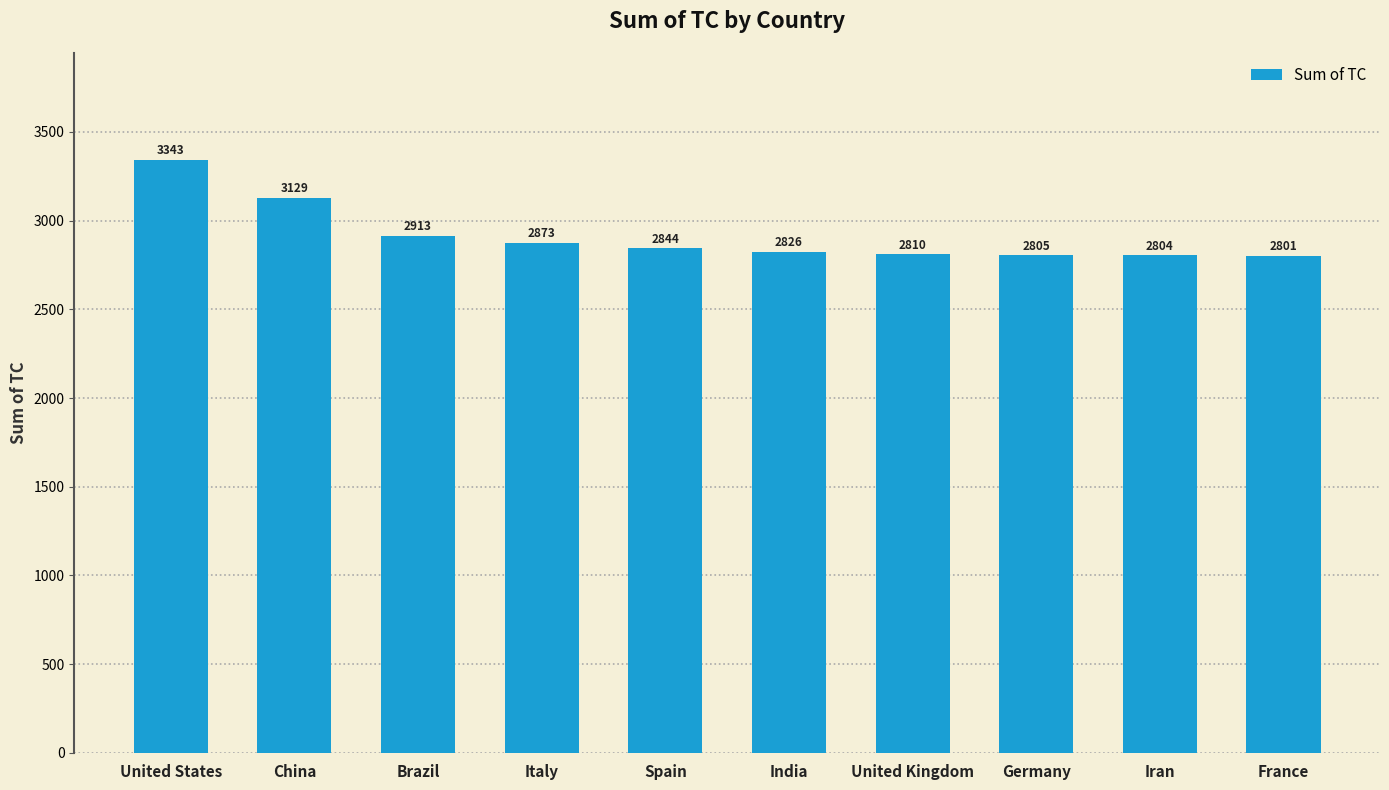

Where does the data first go above 2843?

United States